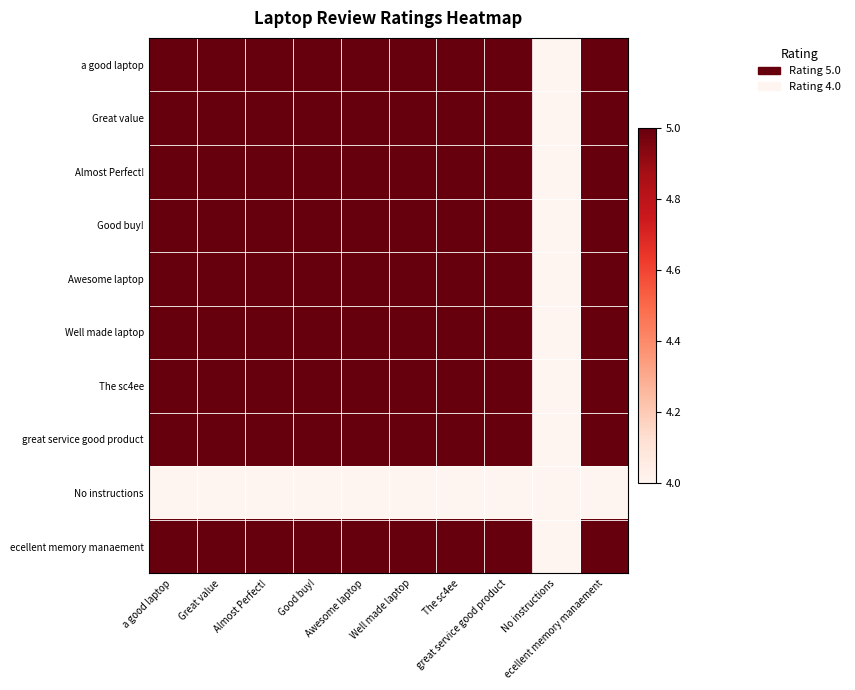

Which category has the highest value across all series?

a good laptop